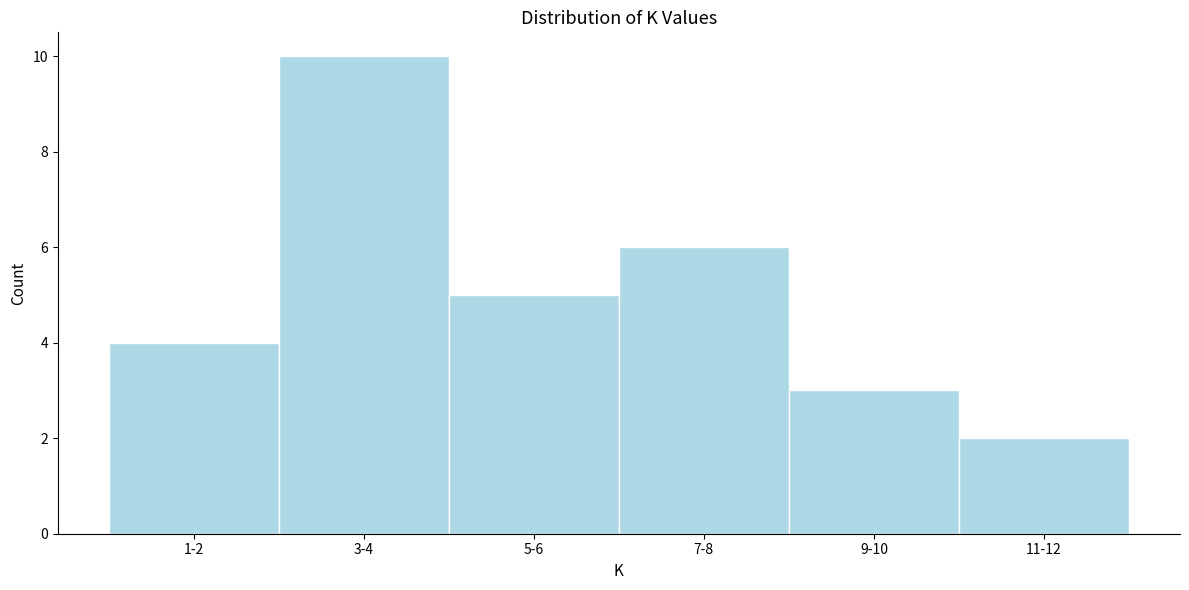

Reading right to left, what are all the values shown in this chart?

2	3	6	5	10	4